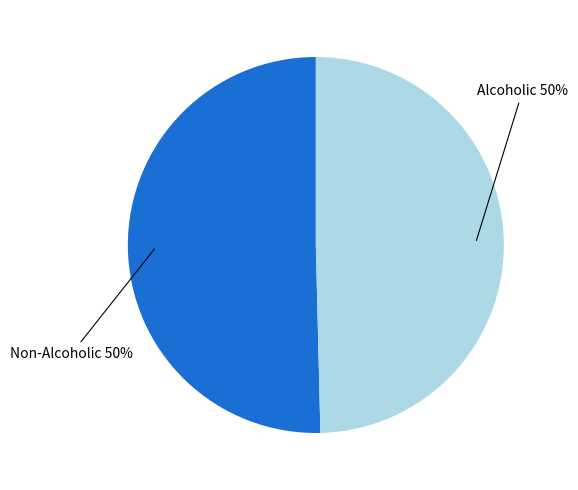

To the nearest percent, what is the average slice percentage?

50%